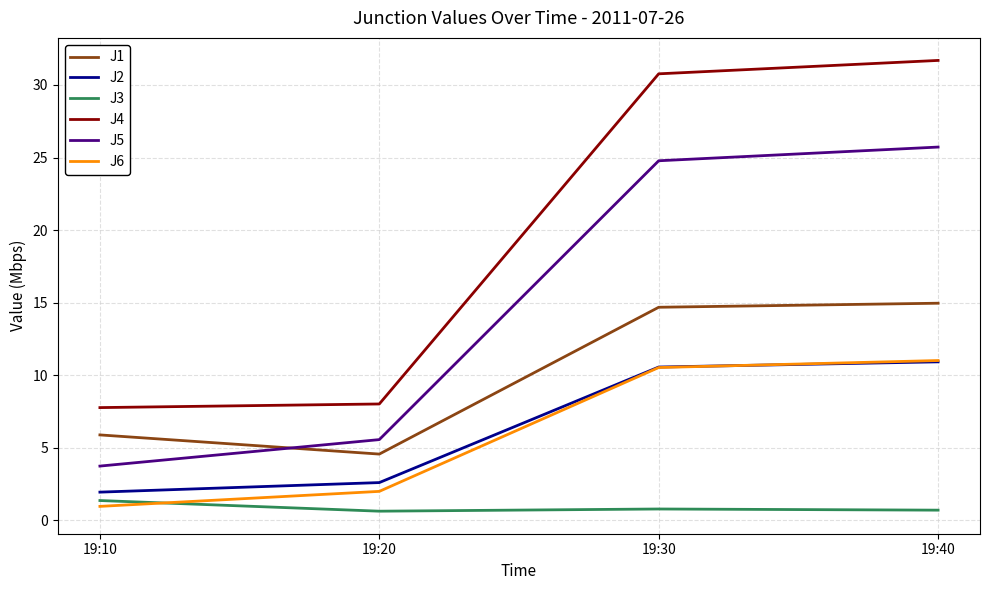

Between 19:30 and 19:40, which series saw the biggest shift?

J5